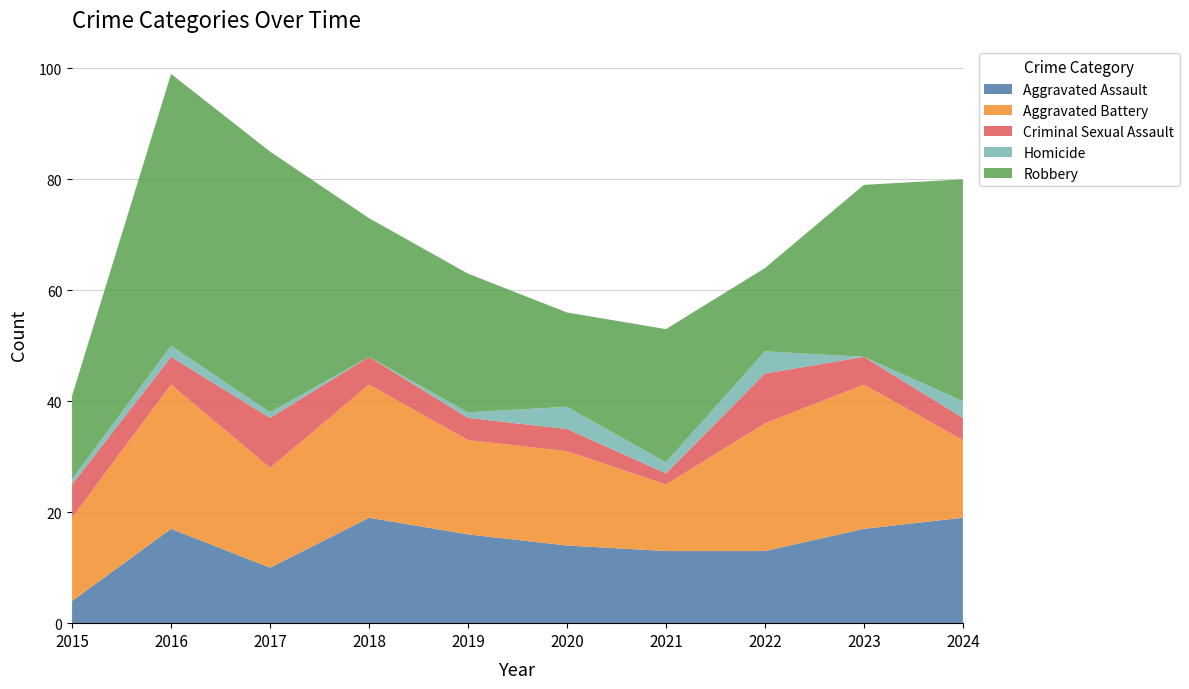

Reading left to right, list all the values displayed in this chart.

Aggravated Assault: 2015=4	2016=17	2017=10	2018=19	2019=16	2020=14	2021=13	2022=13	2023=17	2024=19
Aggravated Battery: 2015=15	2016=26	2017=18	2018=24	2019=17	2020=17	2021=12	2022=23	2023=26	2024=14
Criminal Sexual Assault: 2015=6	2016=5	2017=9	2018=5	2019=4	2020=4	2021=2	2022=9	2023=5	2024=4
Homicide: 2015=1	2016=2	2017=1	2018=0	2019=1	2020=4	2021=2	2022=4	2023=0	2024=3
Robbery: 2015=15	2016=49	2017=47	2018=25	2019=25	2020=17	2021=24	2022=15	2023=31	2024=40